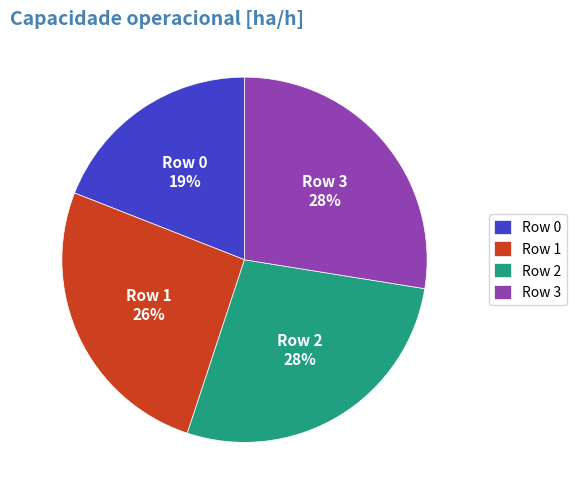

Between Row 0 and Row 2, which is larger?

Row 2